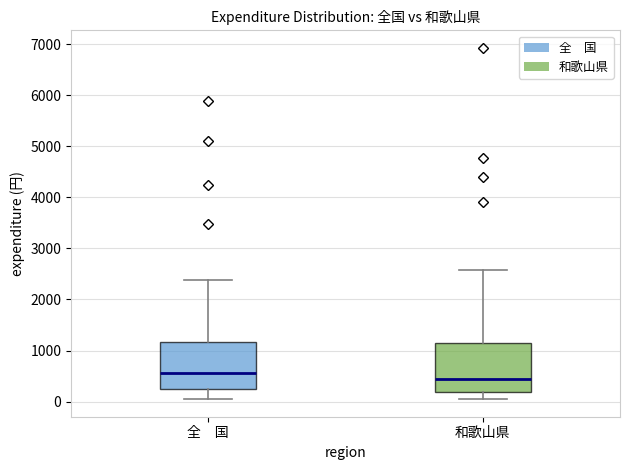

Where does the median line of the box for 和歌山県 sit on the y-axis? The values are not printed on the chart, so give them approximately, as read against the axis.

400